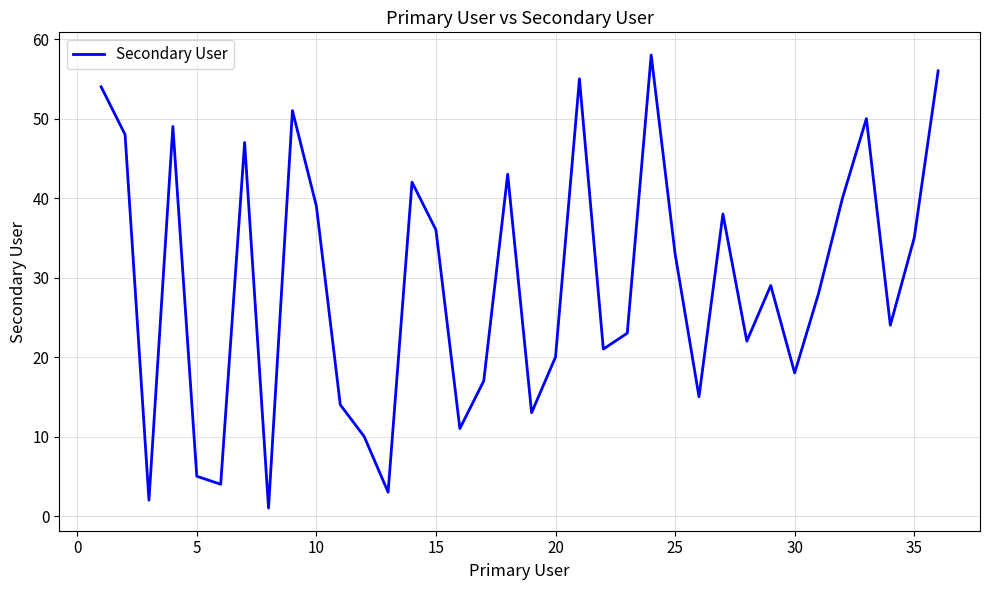

What is the maximum value shown in the chart?

58